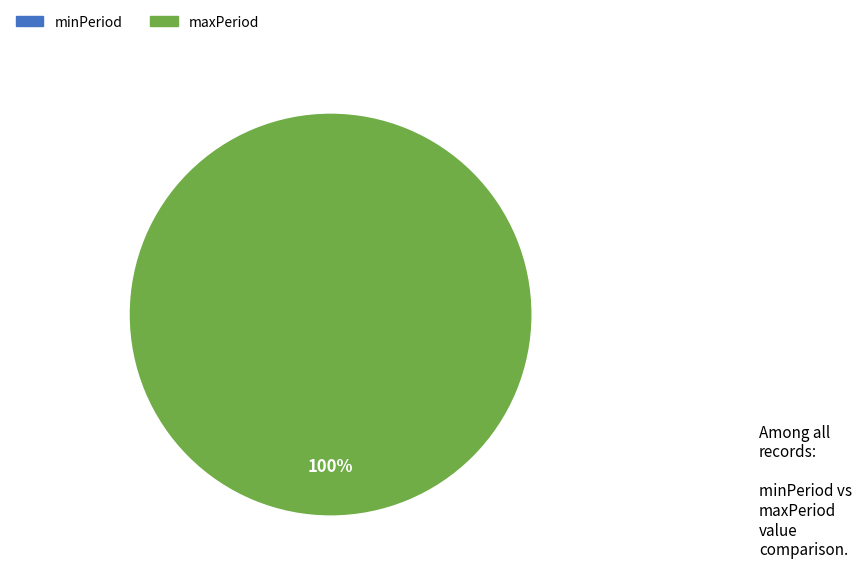

What is the change in value from minPeriod to maxPeriod?

+25